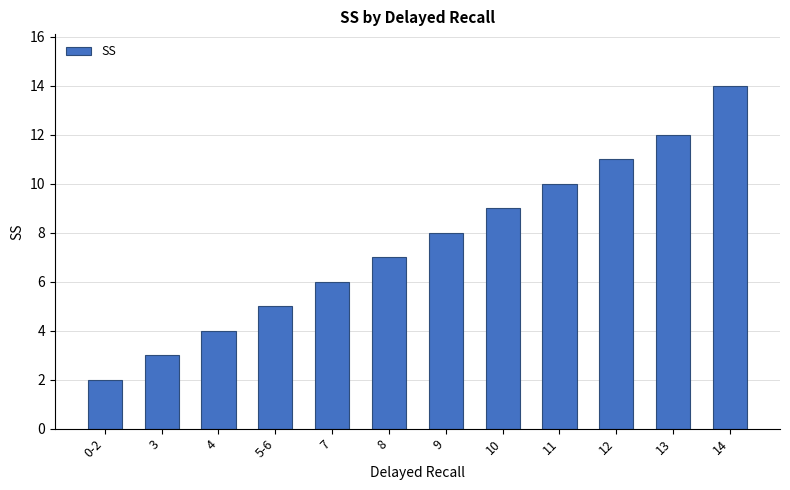

What is the difference between the second highest and second lowest values?

9